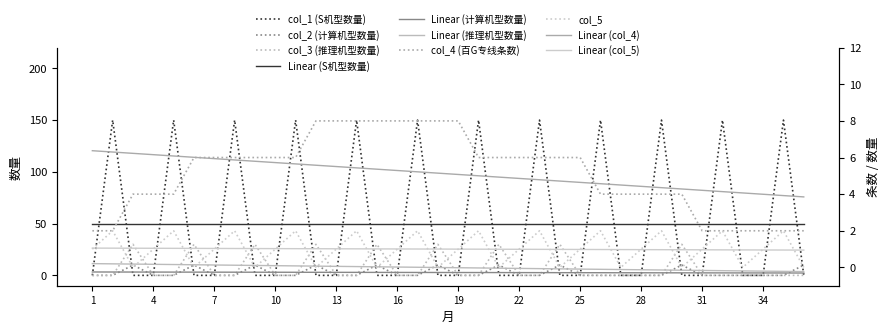

After their last crossing, which series has the higher values: col_5 or col_3?

col_5